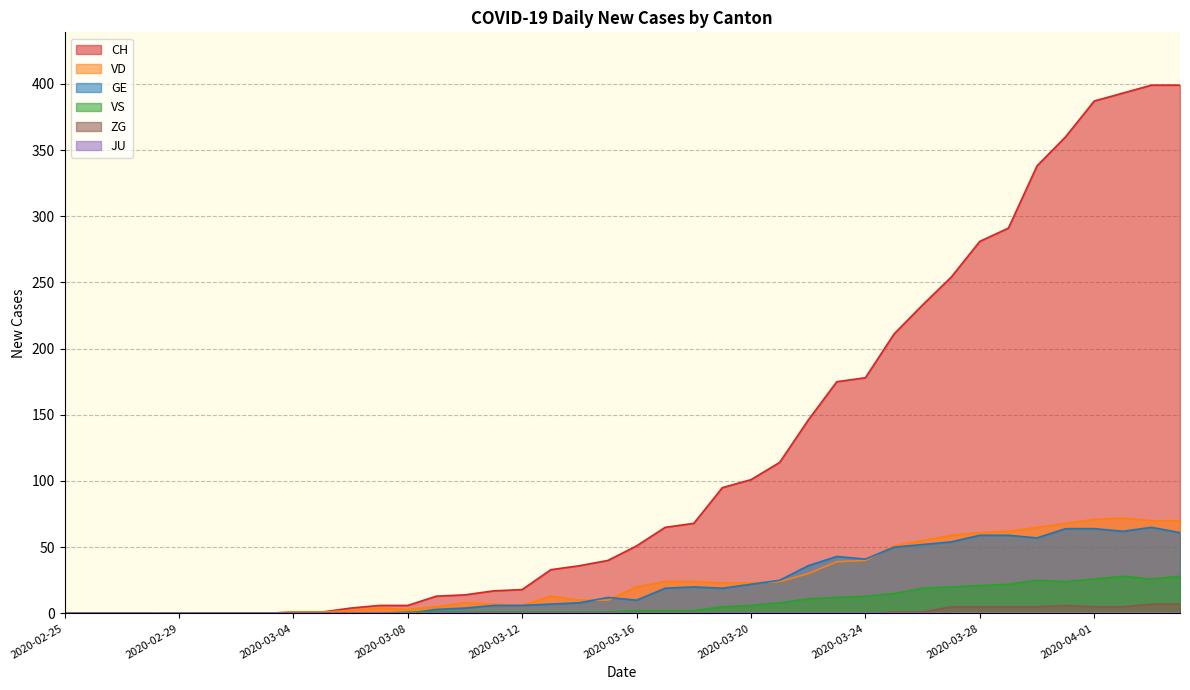

Is the value of ZG at 2020-03-22 greater than the value of GE at 2020-03-18?

No